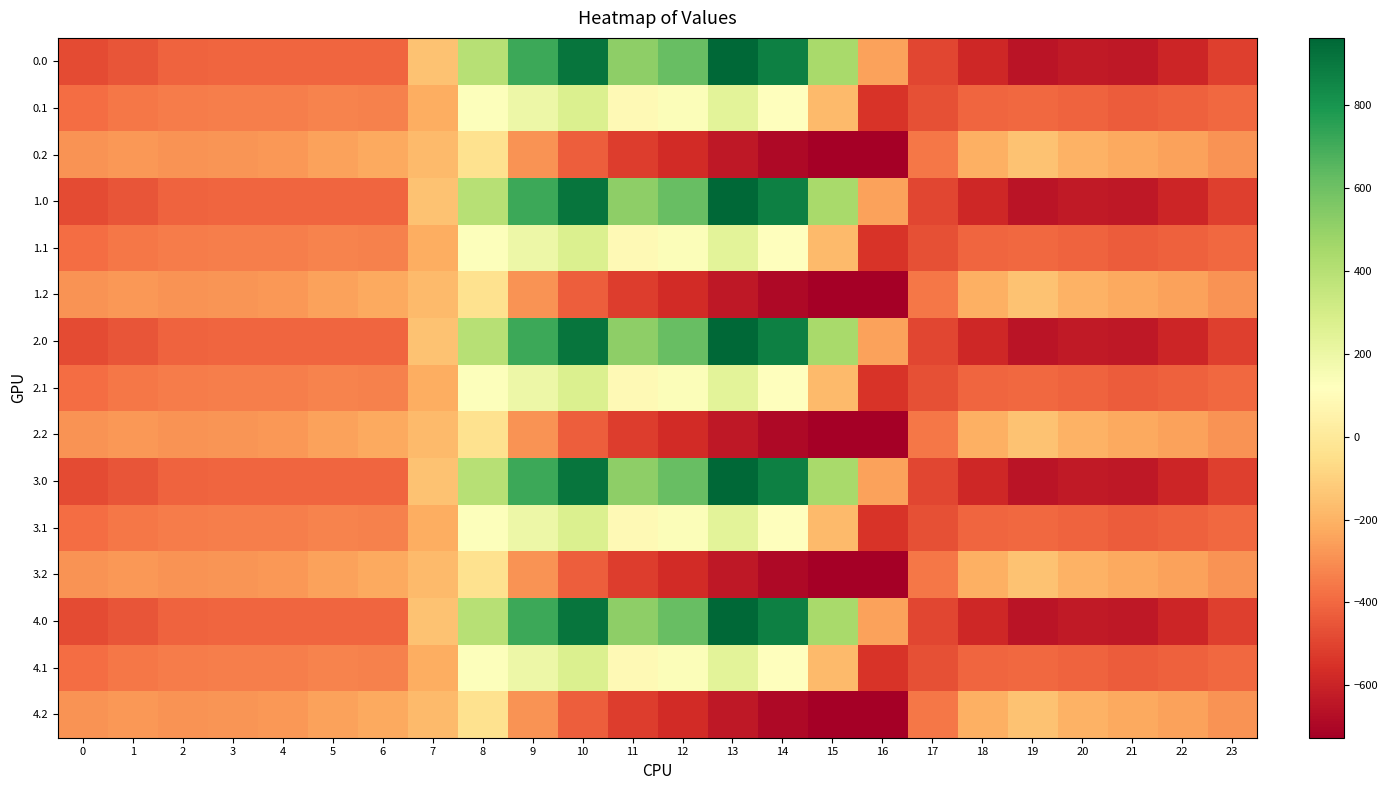

How many series are shown in this chart?

15